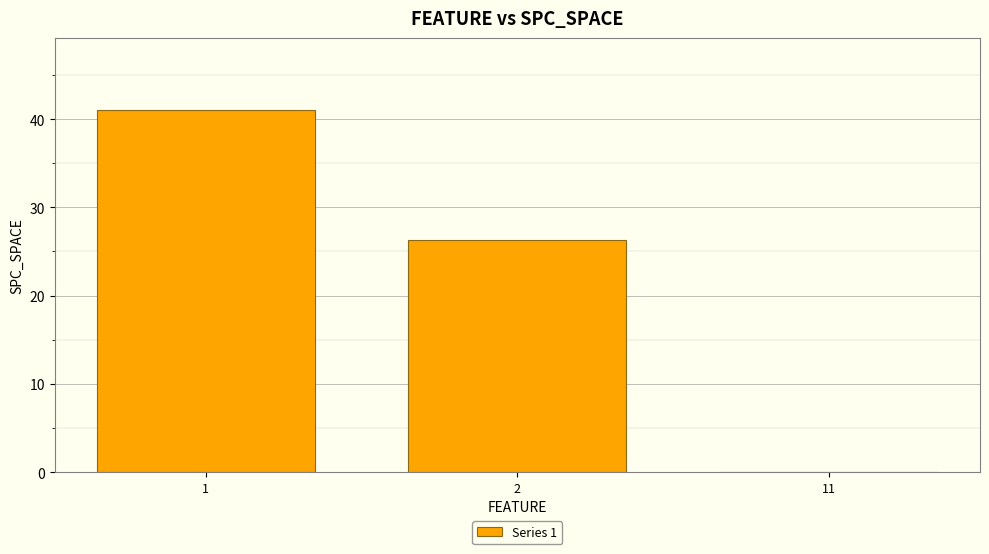

Which category has the highest value across all series?

1